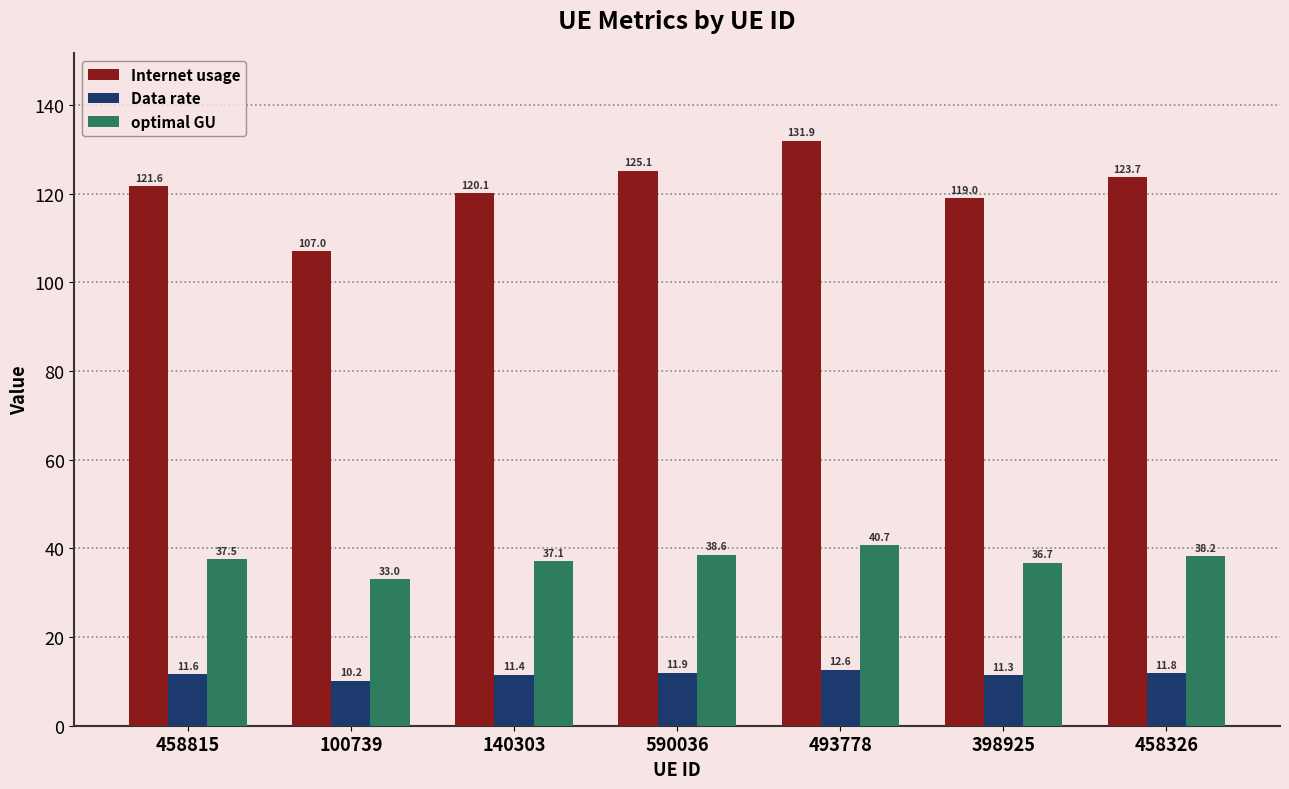

At 140303, list the series in order from largest to smallest.

Internet usage, optimal GU, Data rate